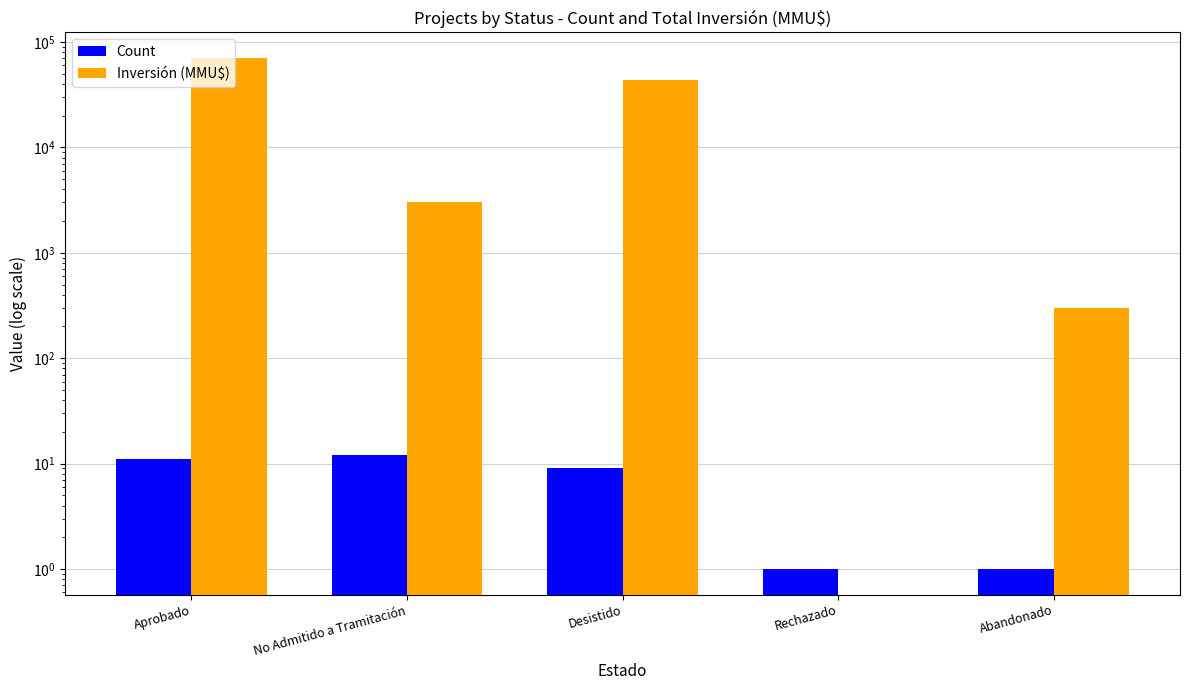

How many values in the Inversión (MMU$) series exceed 3004?

2